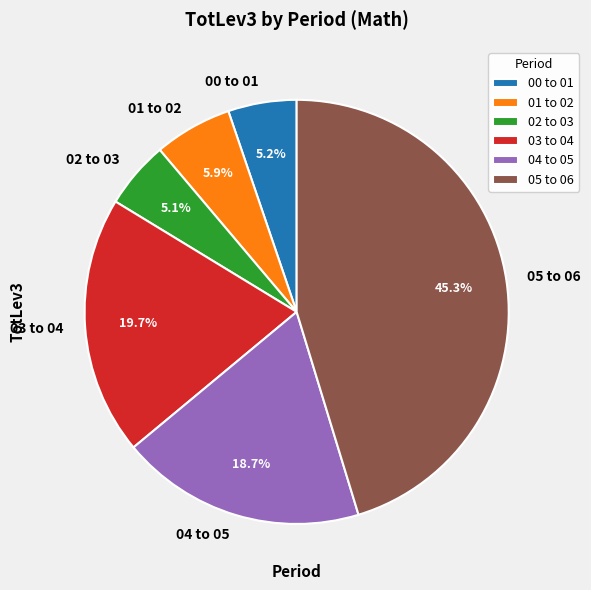

What portion of the pie excludes 00 to 01?

94.8%